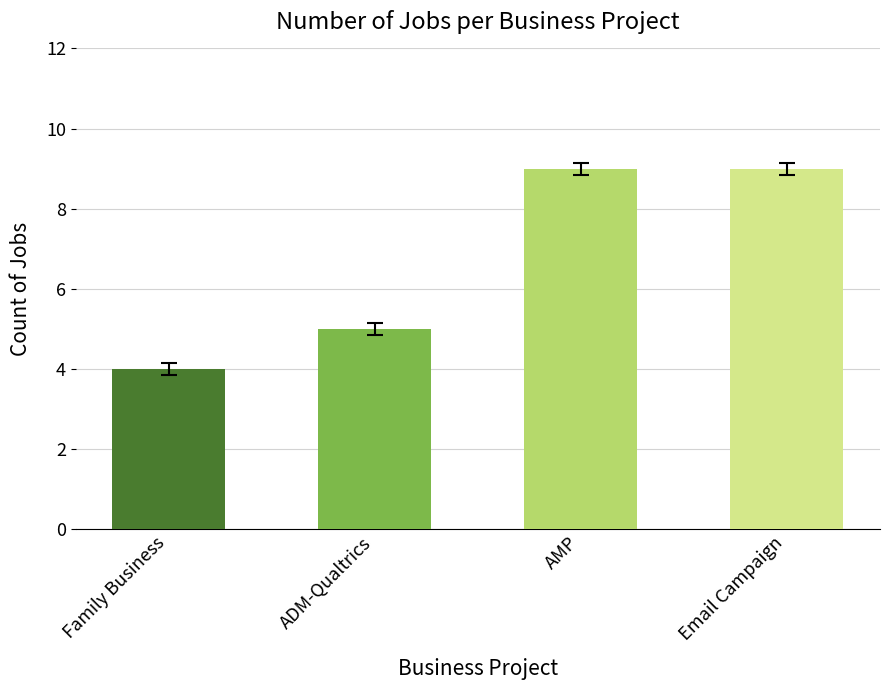

What is the smallest value displayed?

4